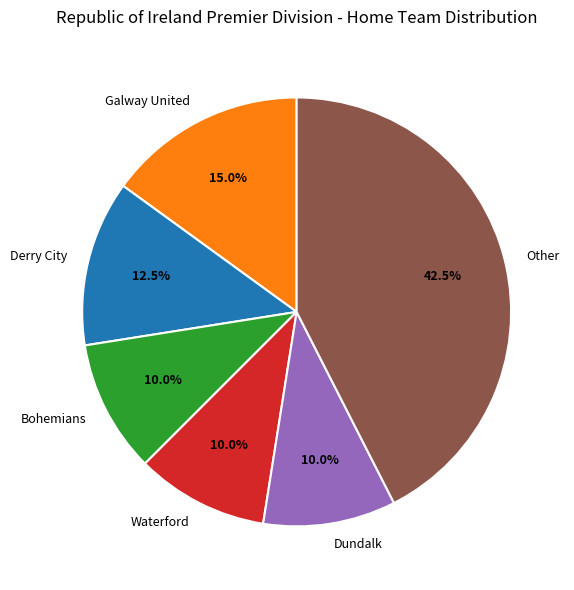

Which slice is the largest?

Other